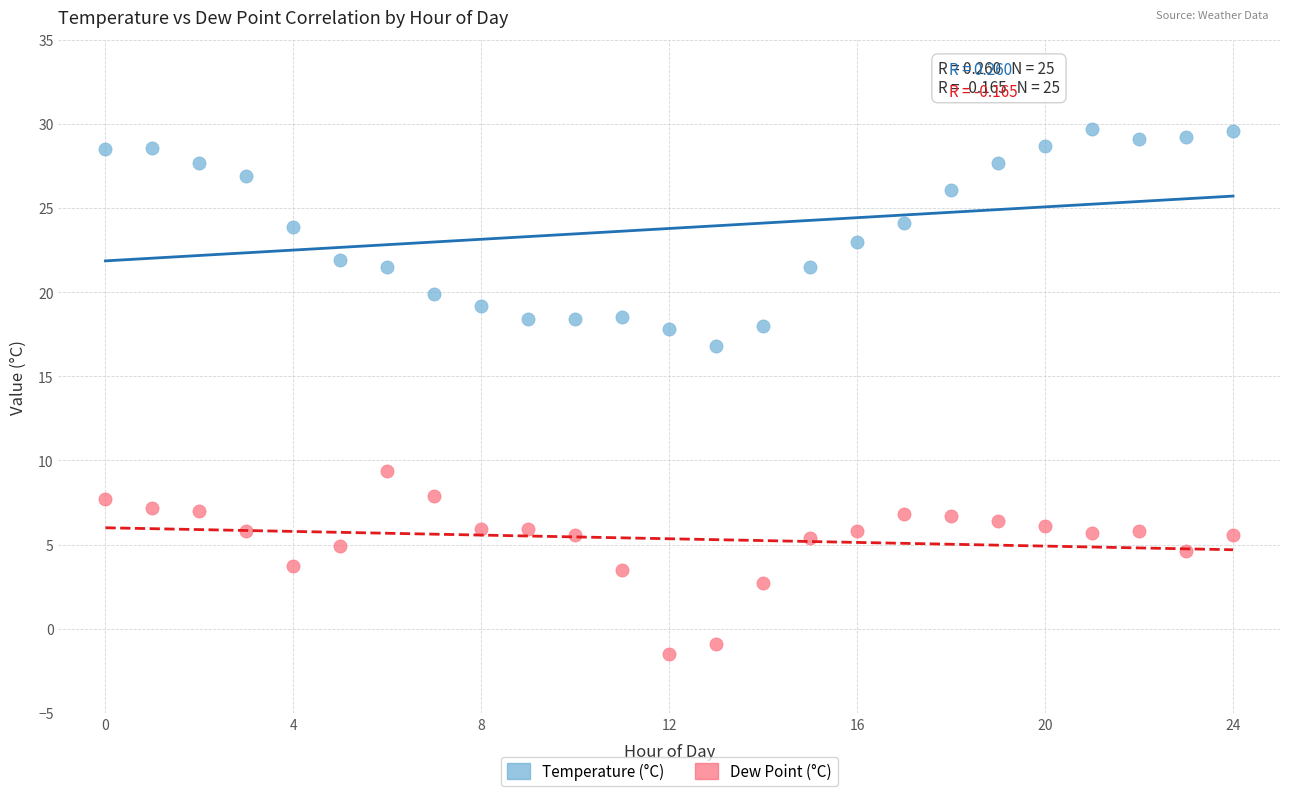

Across all data points, what is the range of Y values (max minus min)?

31.2